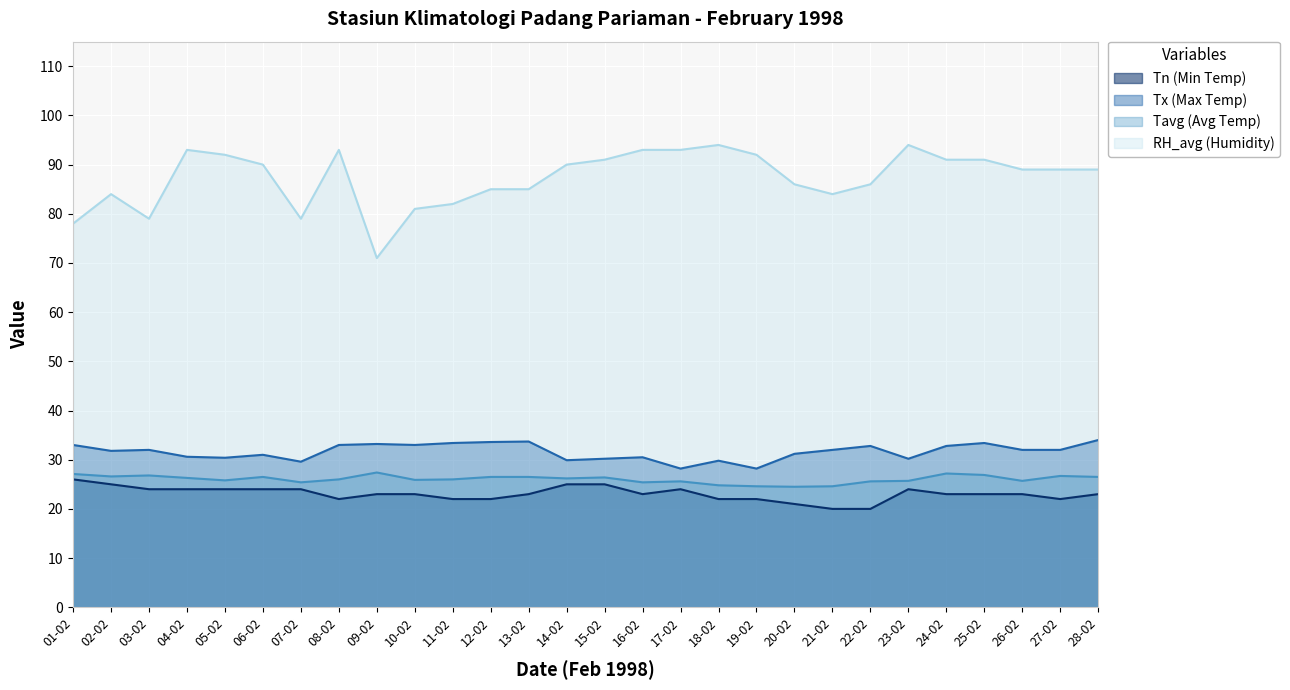

Read the Tx (Max Temp) value at 05-02.

30.4